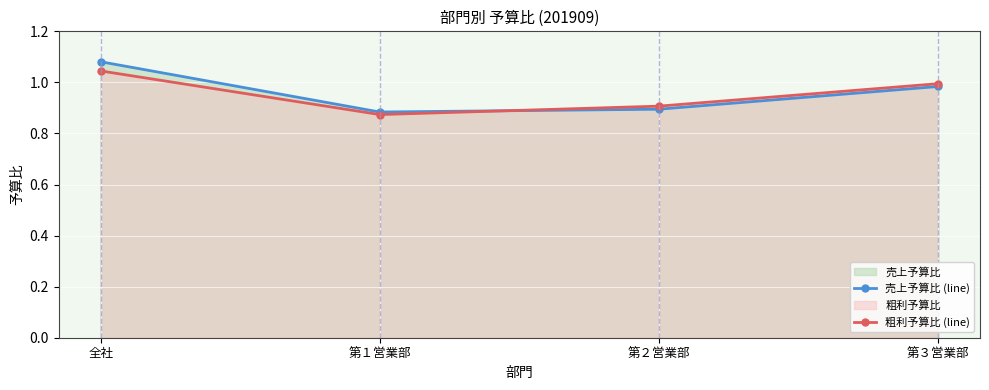

What is the value of the 粗利予算比 (line) point at the 2nd from the left?

0.9